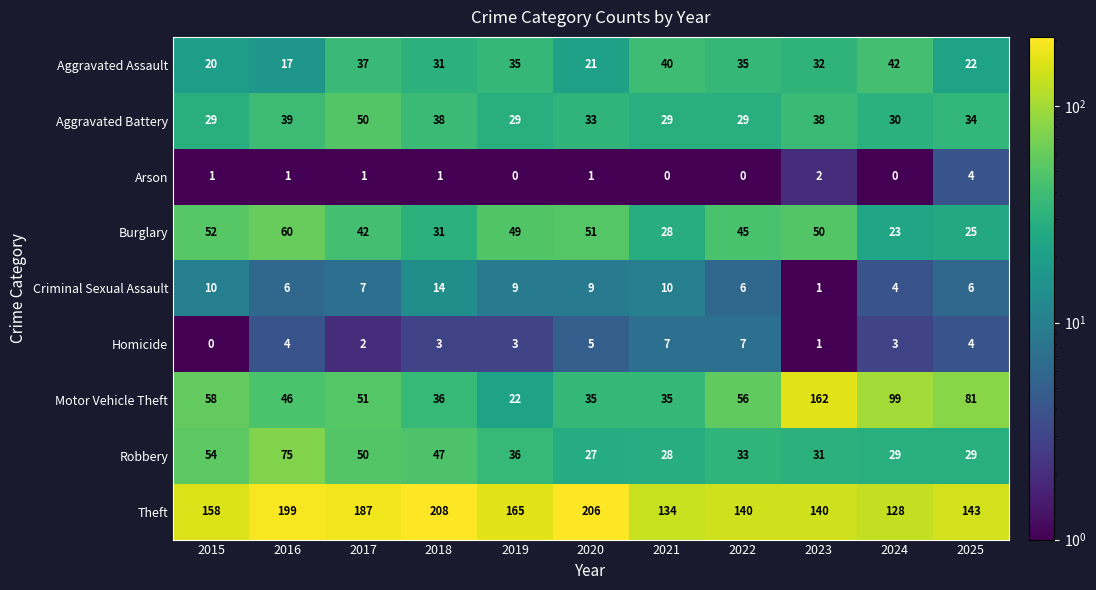

Rank the series by their maximum value, from lowest to highest.

Arson, Homicide, Criminal Sexual Assault, Aggravated Assault, Aggravated Battery, Burglary, Robbery, Motor Vehicle Theft, Theft